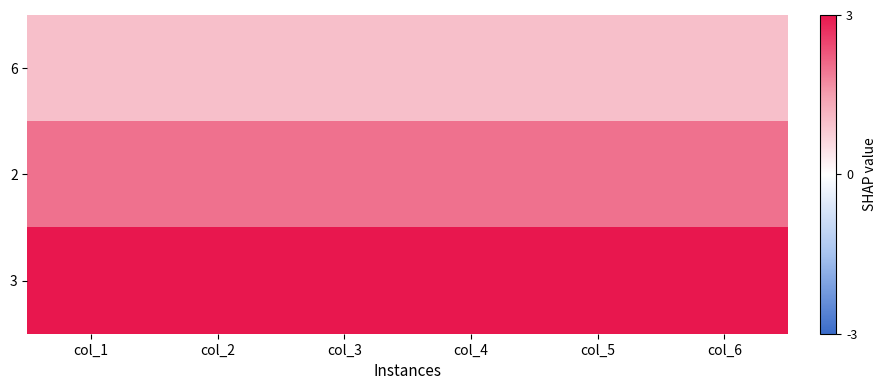

Reading left to right, extract all data points from this chart.

6: col_1=1	col_2=1	col_3=1	col_4=1	col_5=1	col_6=1
2: col_1=2	col_2=2	col_3=2	col_4=2	col_5=2	col_6=2
3: col_1=3	col_2=3	col_3=3	col_4=3	col_5=3	col_6=3